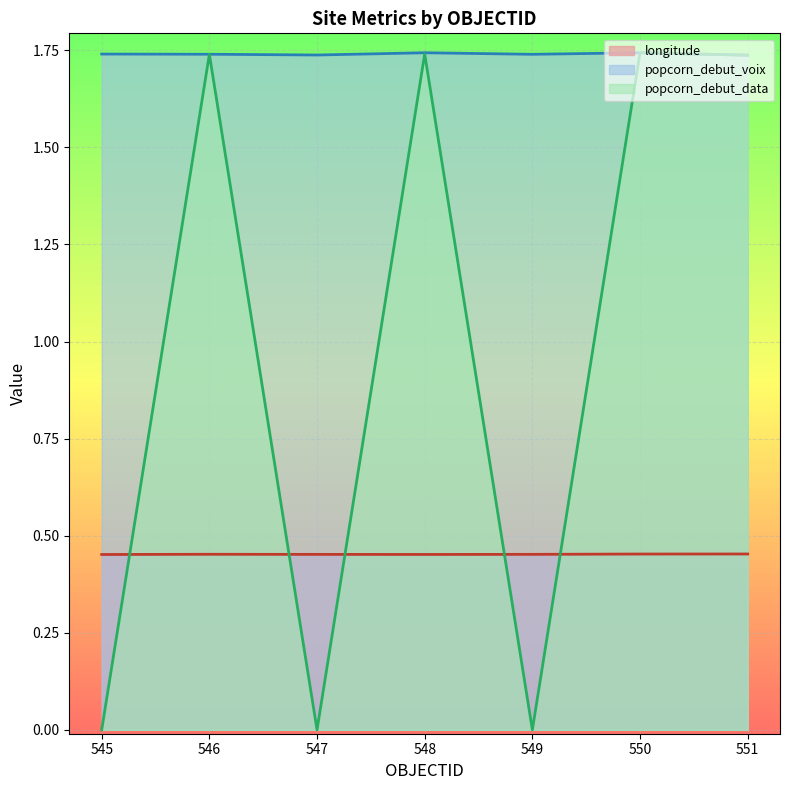

Rank the series by their average value, from lowest to highest.

longitude, popcorn_debut_data, popcorn_debut_voix